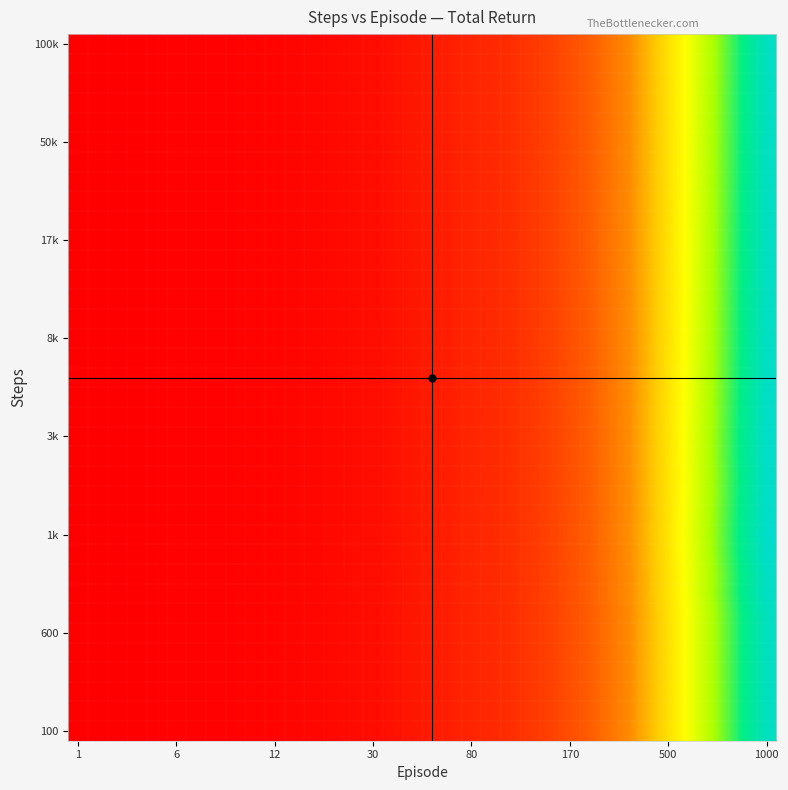

At which category does the chart reach its minimum across all series?

1